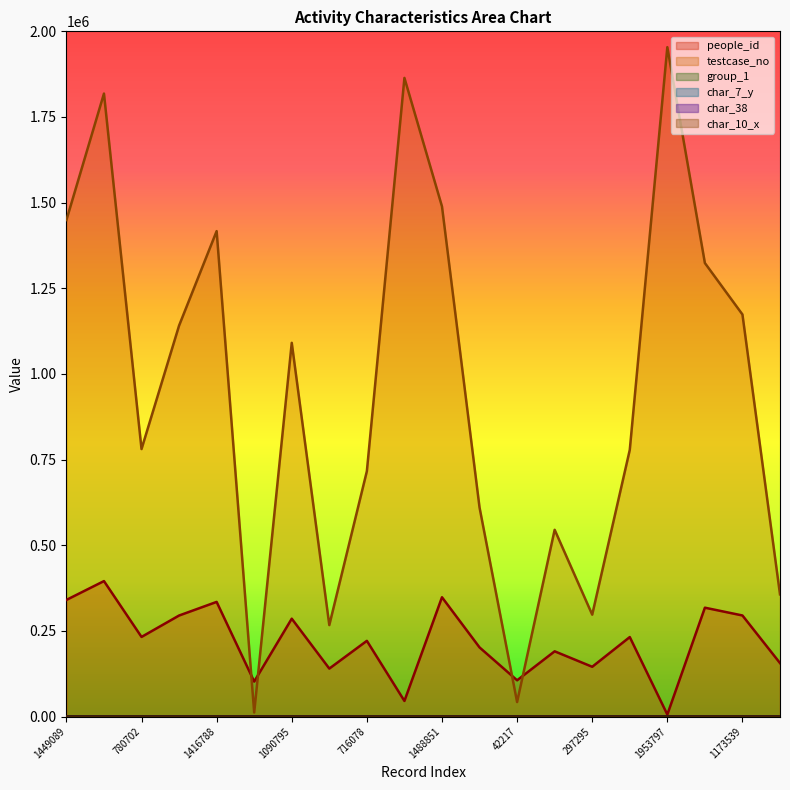

What is the maximum value shown in the chart?

1953798